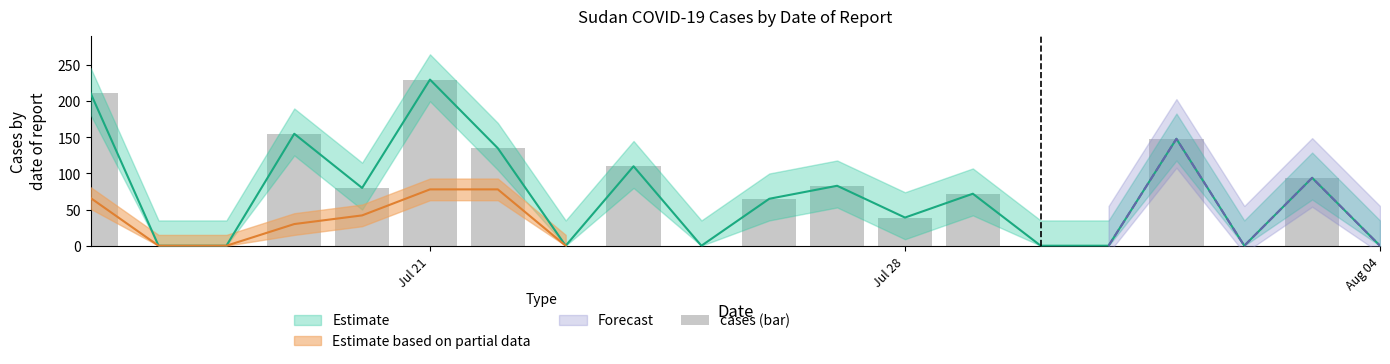

Is it true that the value at 8 is 170?

False